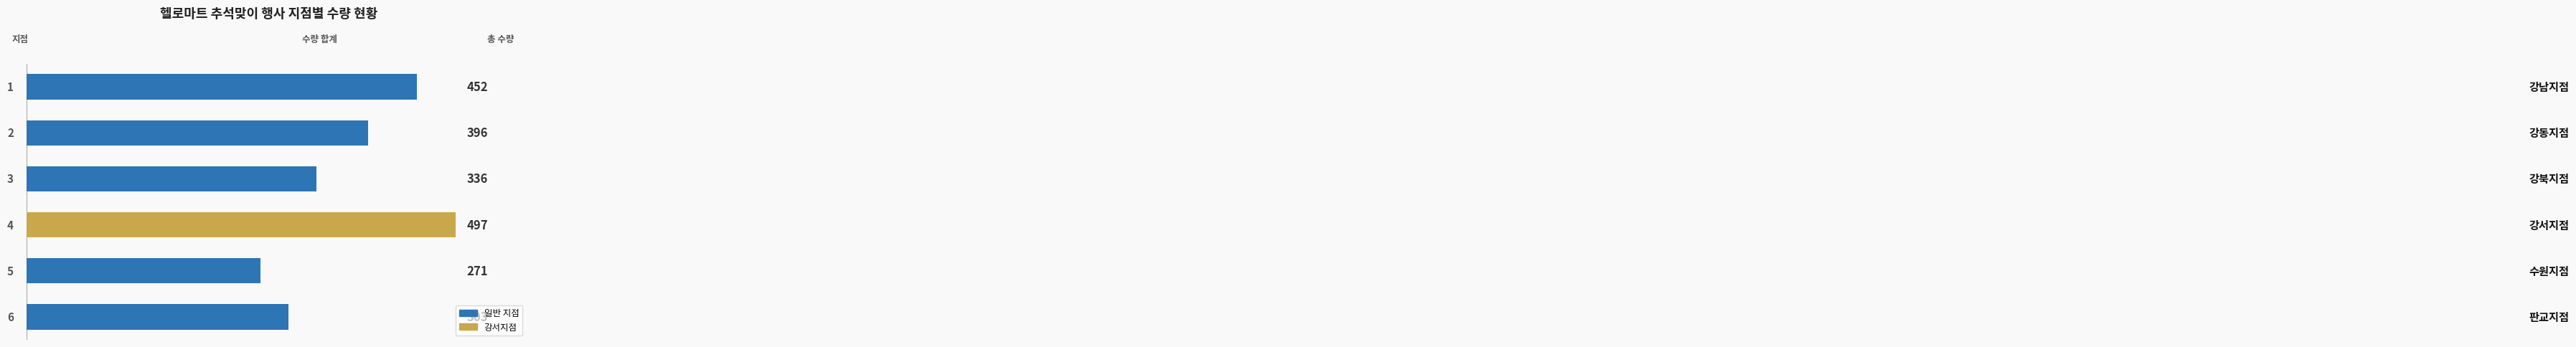

What is the difference between the maximum and minimum values?

226